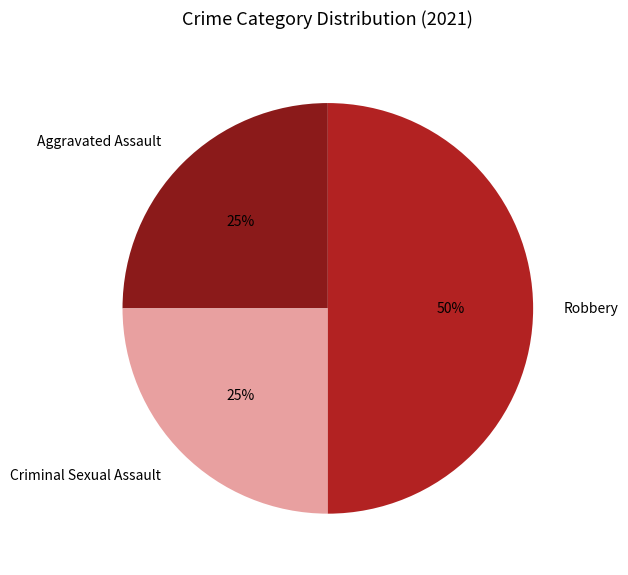

To the nearest percent, what is the difference between the largest and smallest slice percentages?

25%